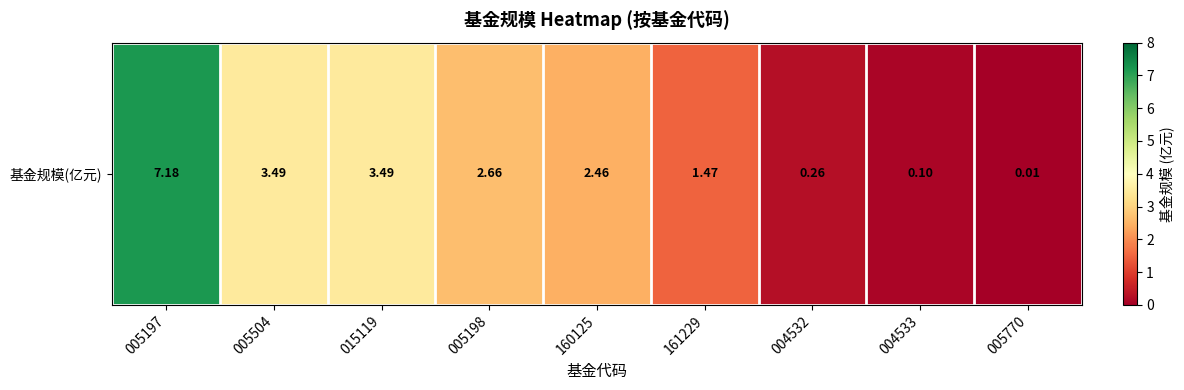

Reading left to right, list all the values displayed in this chart.

005197=7.2	005504=3.5	015119=3.5	005198=2.7	160125=2.5	161229=1.5	004532=0.3	004533=0.1	005770=0.0